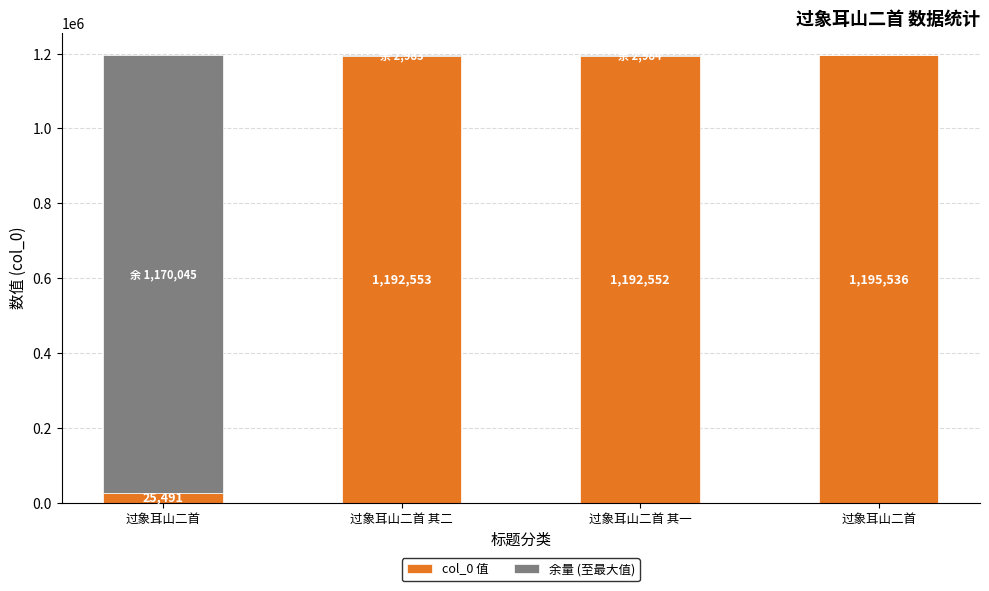

Are the bars horizontal?

No